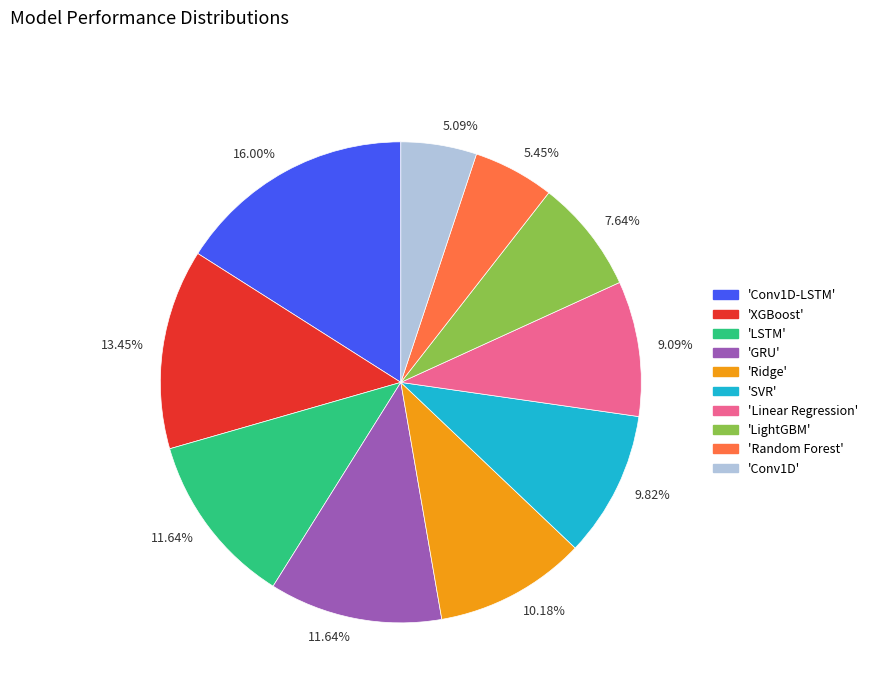

Is there a majority slice in this chart?

No